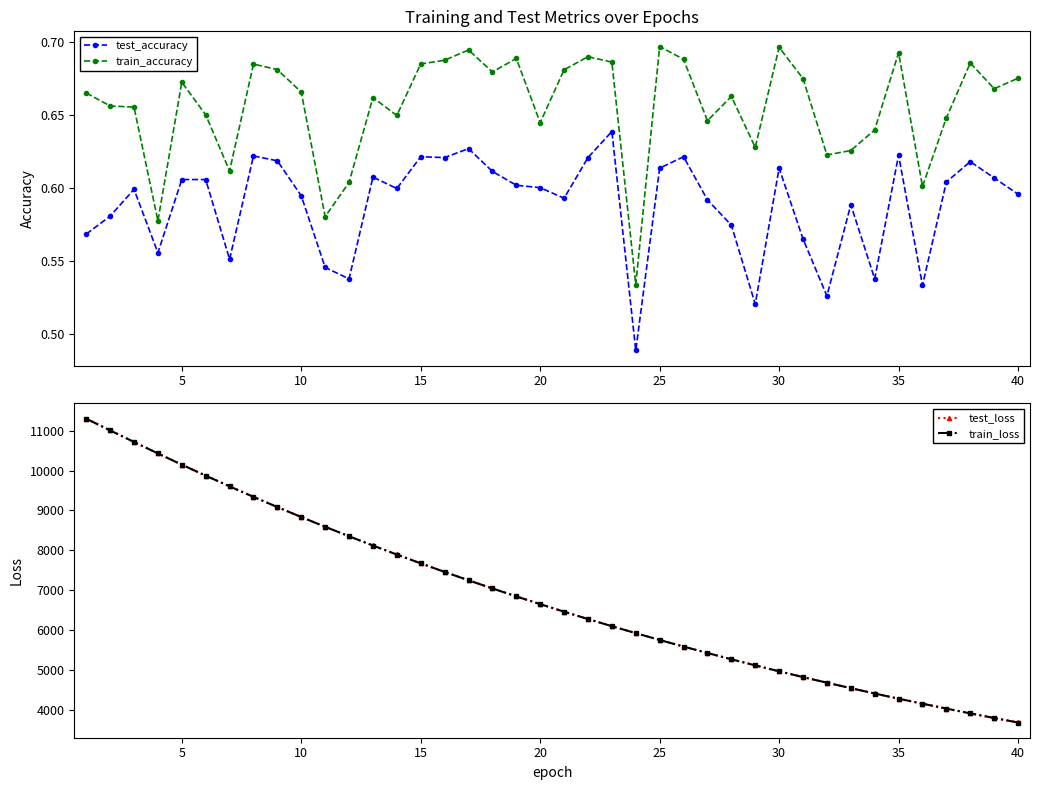

True or false: test_accuracy and train_accuracy intersect in this chart.

False